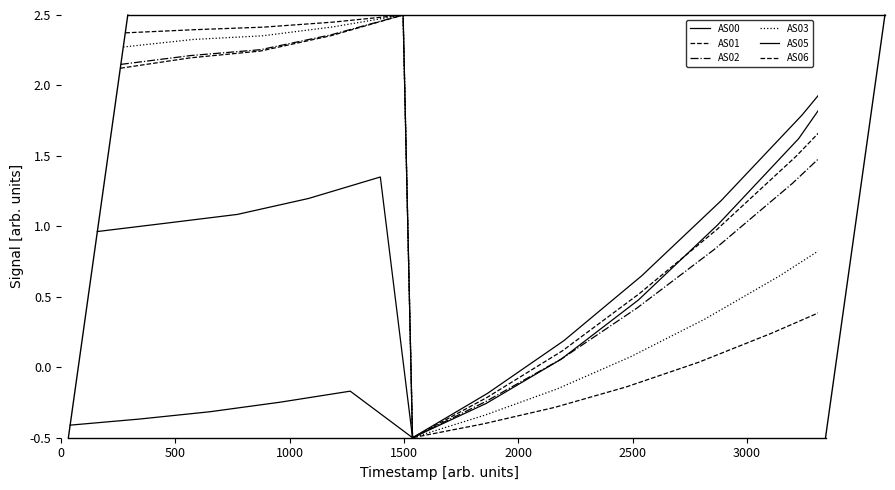

How many lines are shown in the chart?

6